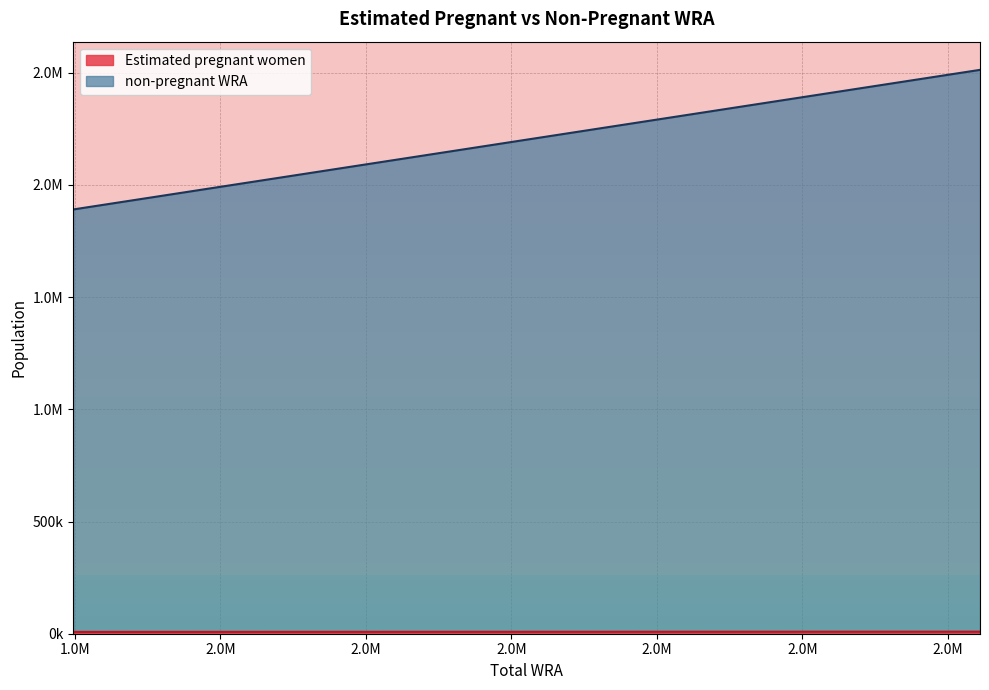

What are all the series names shown in the legend?

Estimated pregnant women, non-pregnant WRA